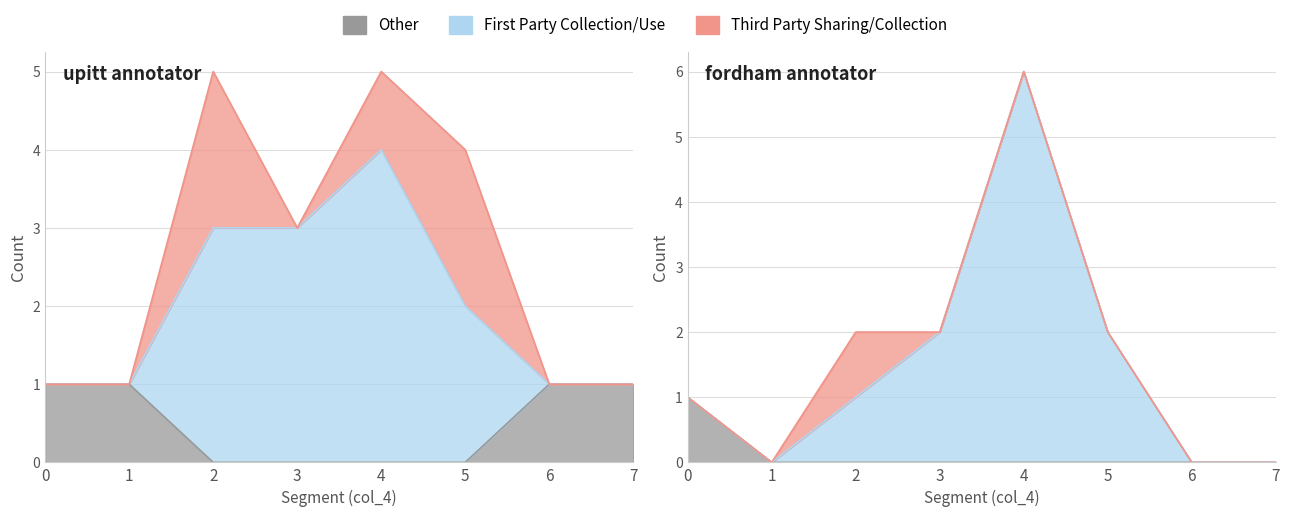

True or false: Other and First Party Collection/Use intersect in this chart.

True